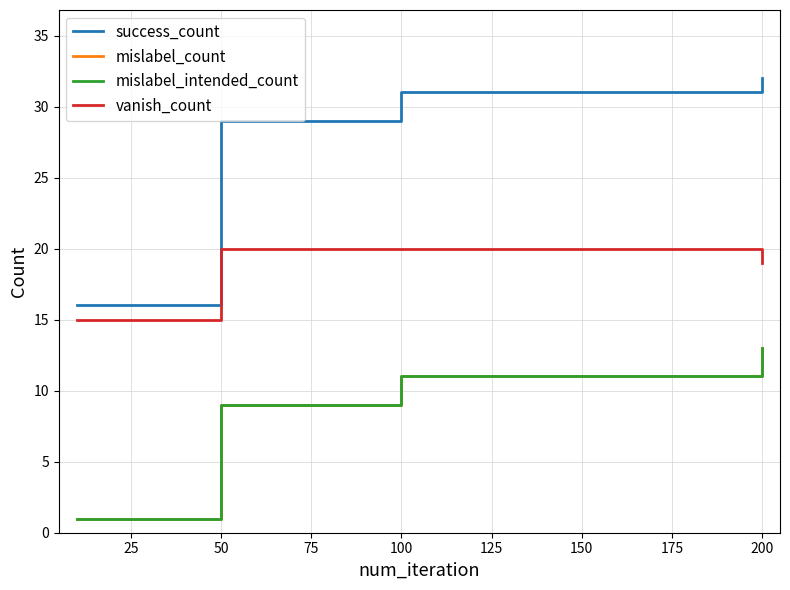

How many lines are shown in the chart?

4